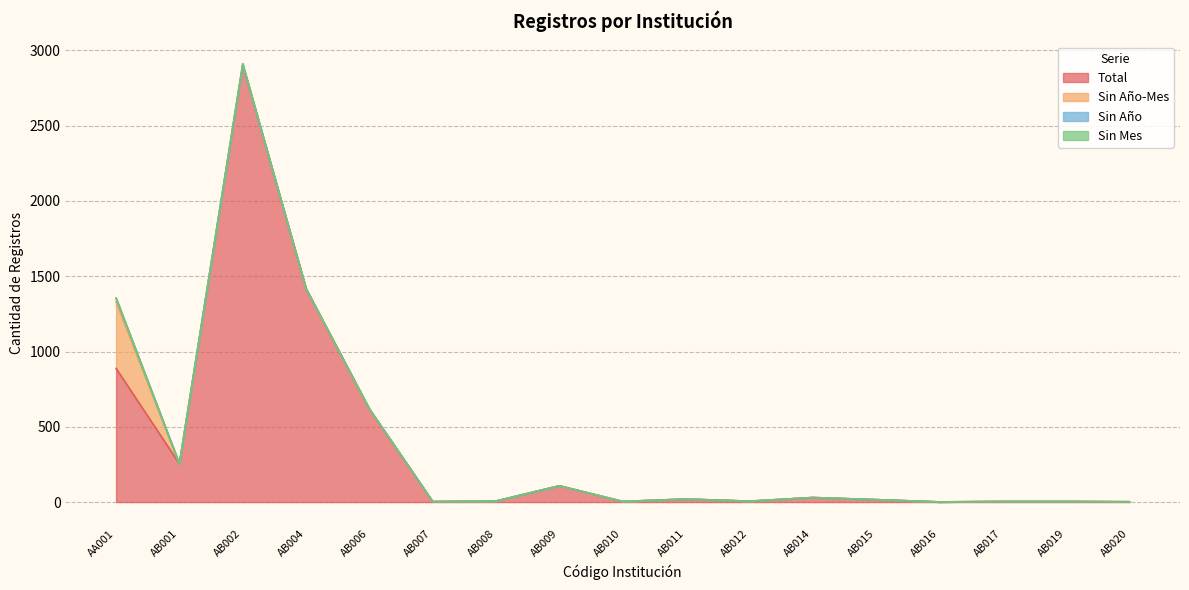

What is the difference between the maximum and second lowest values in the Total series?

2901